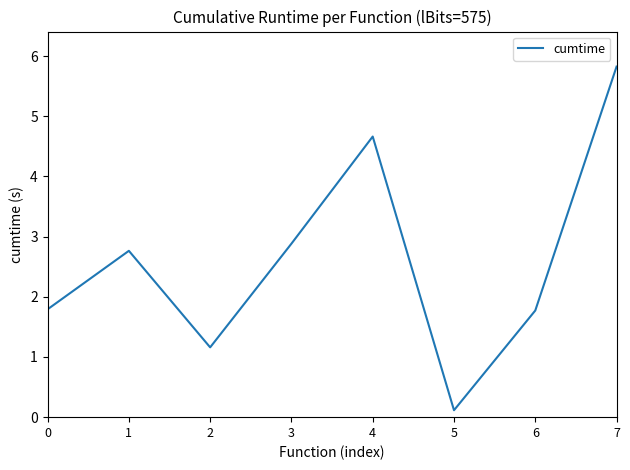

Reading right to left, transcribe all the data shown in this chart.

7=5.8	6=1.8	5=0.1	4=4.7	3=2.9	2=1.2	1=2.8	0=1.8